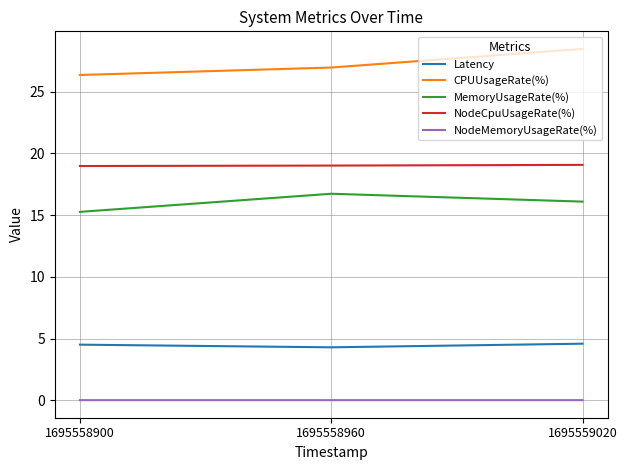

Is this an area chart (filled region under the line)?

No